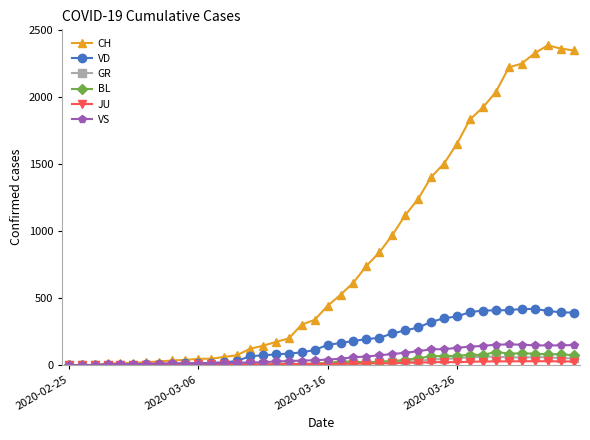

True or false: GR has more than 1 interior local peaks.

True